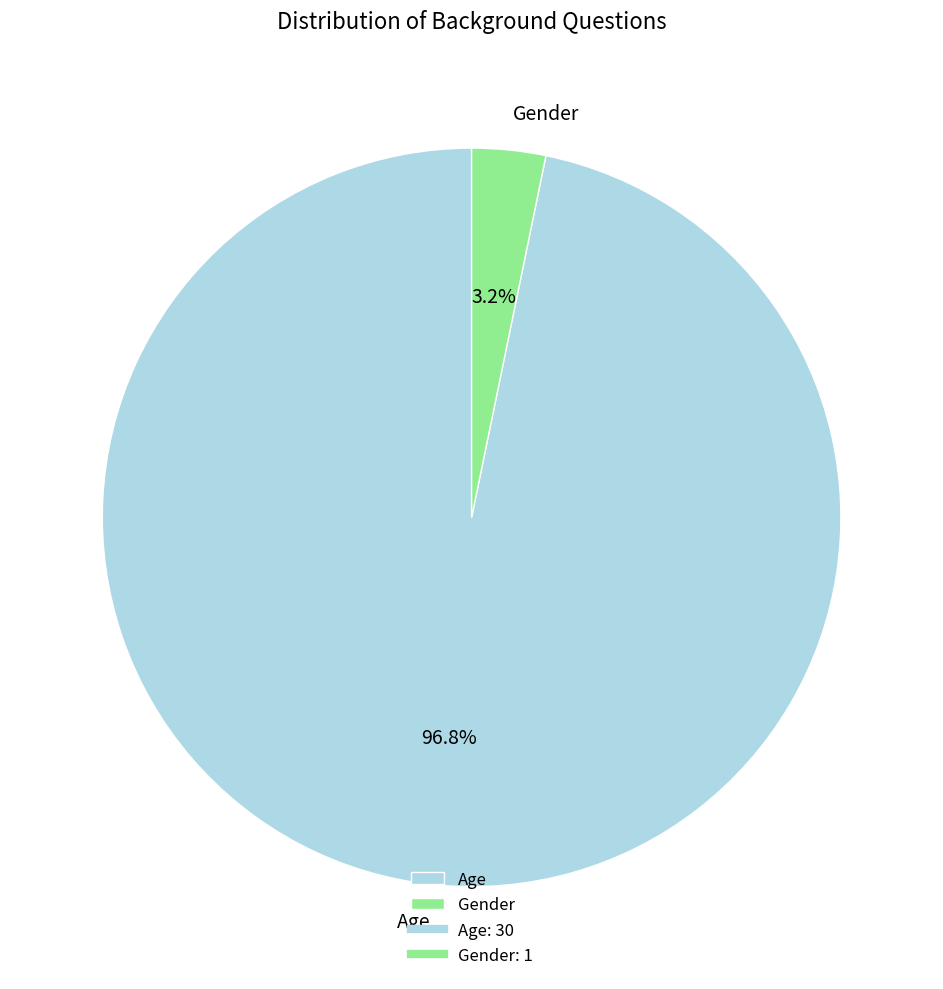

To the nearest percent, what percentage of the pie is Gender?

3%